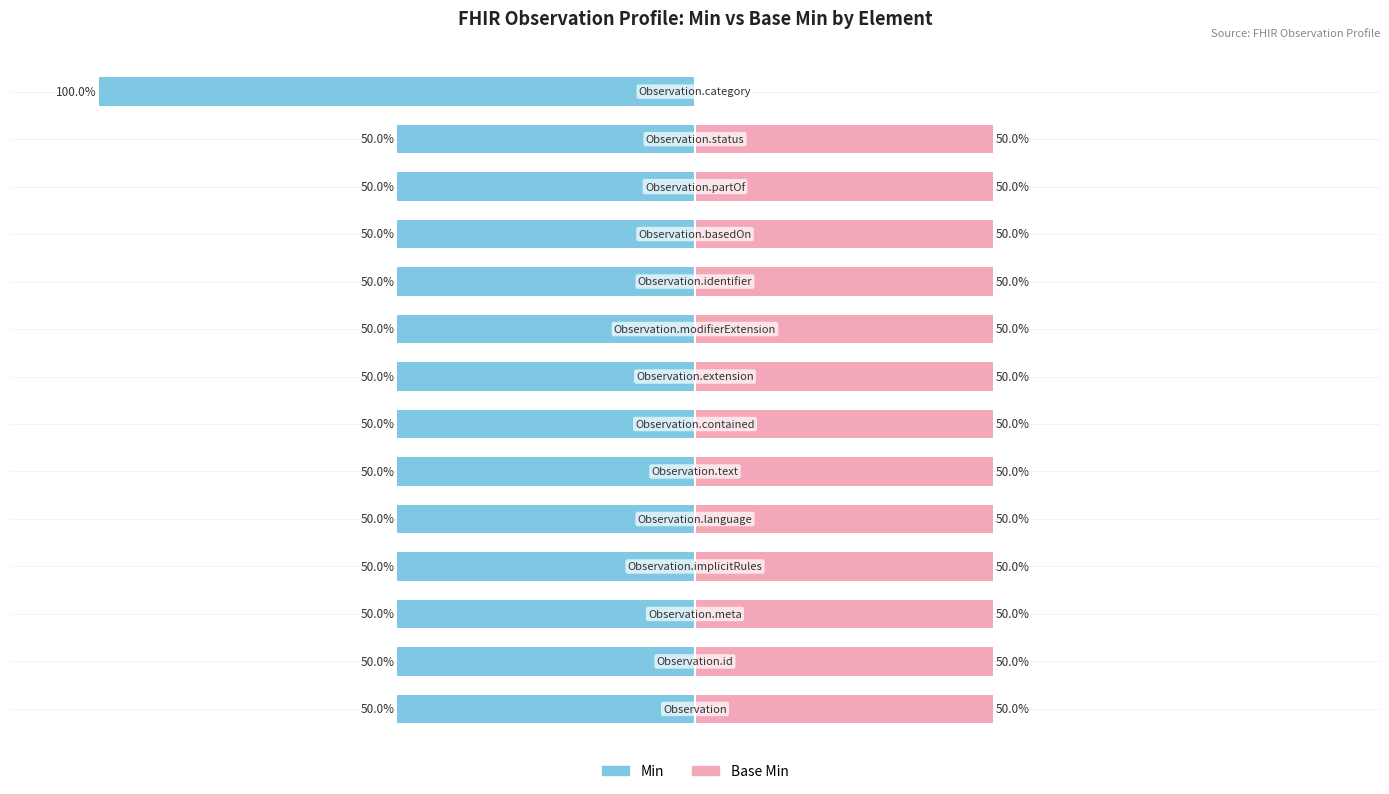

Between 10 and 12, which series saw the biggest shift?

Min